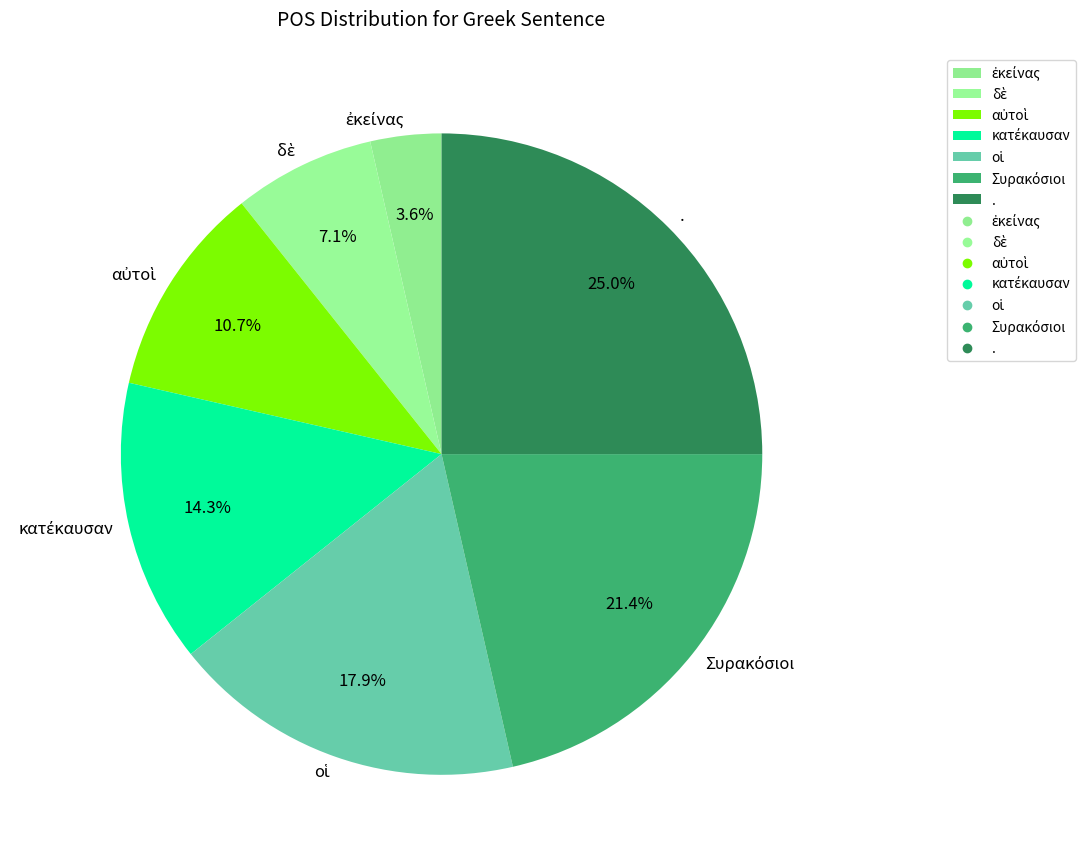

To the nearest percent, what is the average slice percentage?

14%